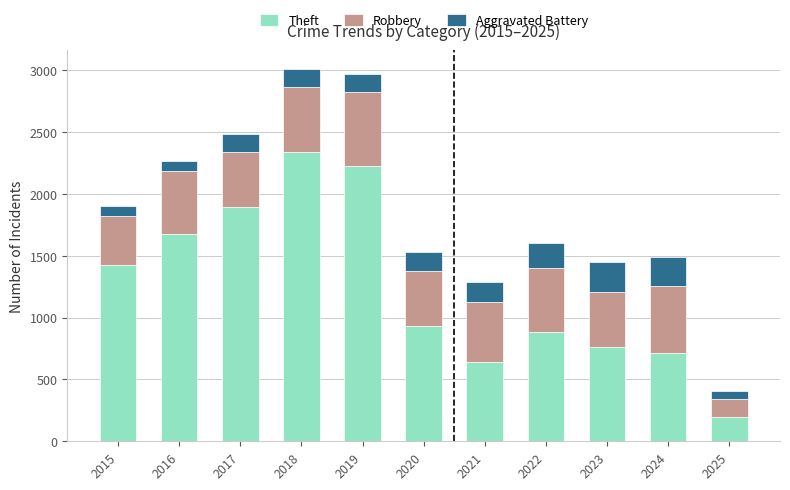

The Theft series shows 2750 at 2016. True or false?

False